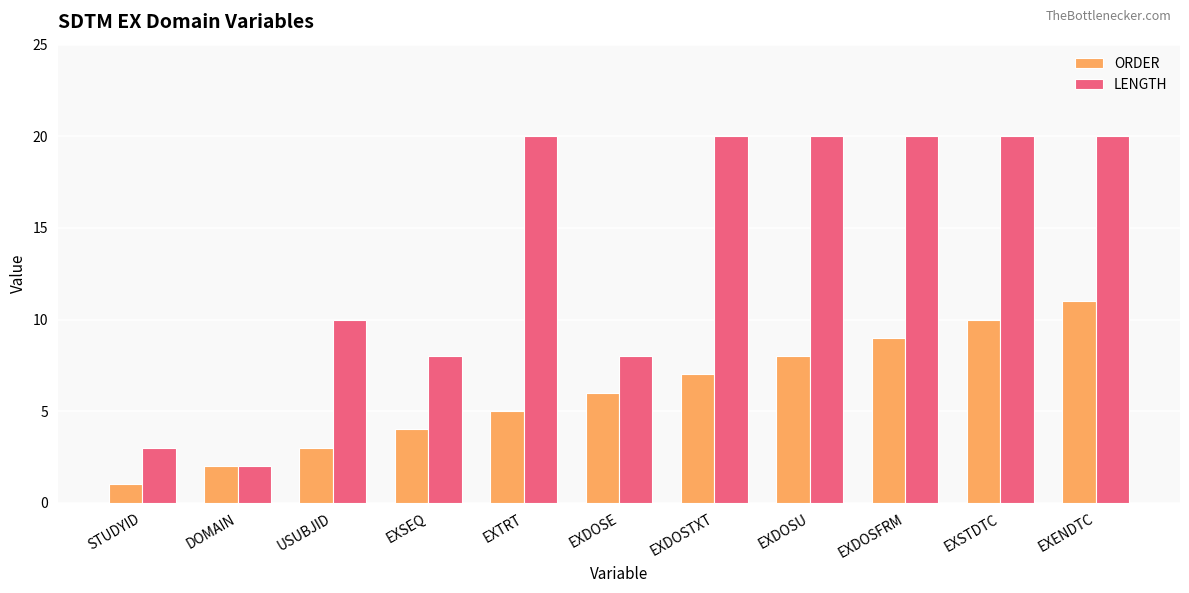

Rank the series by their maximum value, from highest to lowest.

LENGTH, ORDER